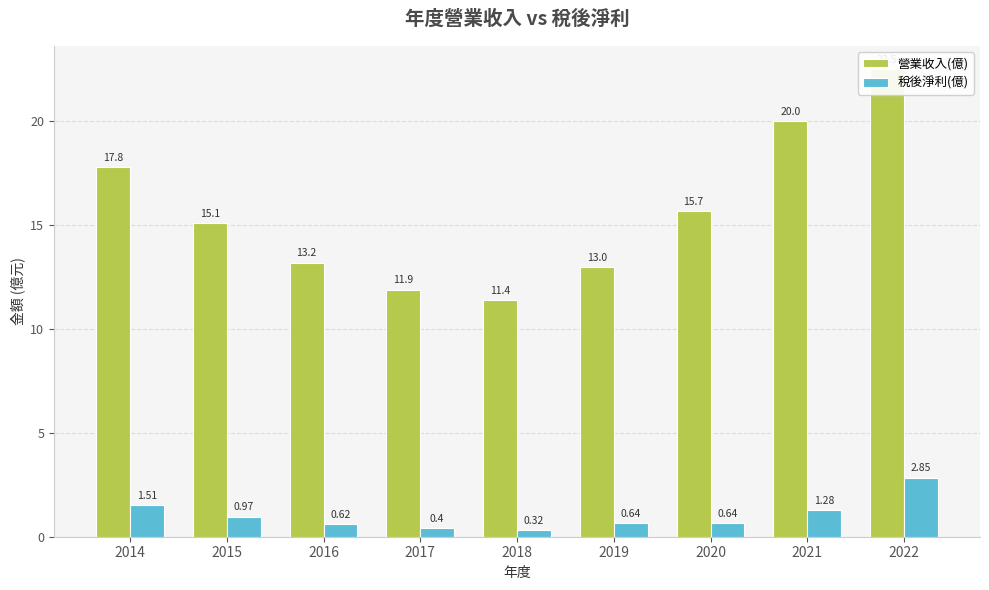

What is the difference between the 營業收入(億) values at 2019 and 2018?

1.6